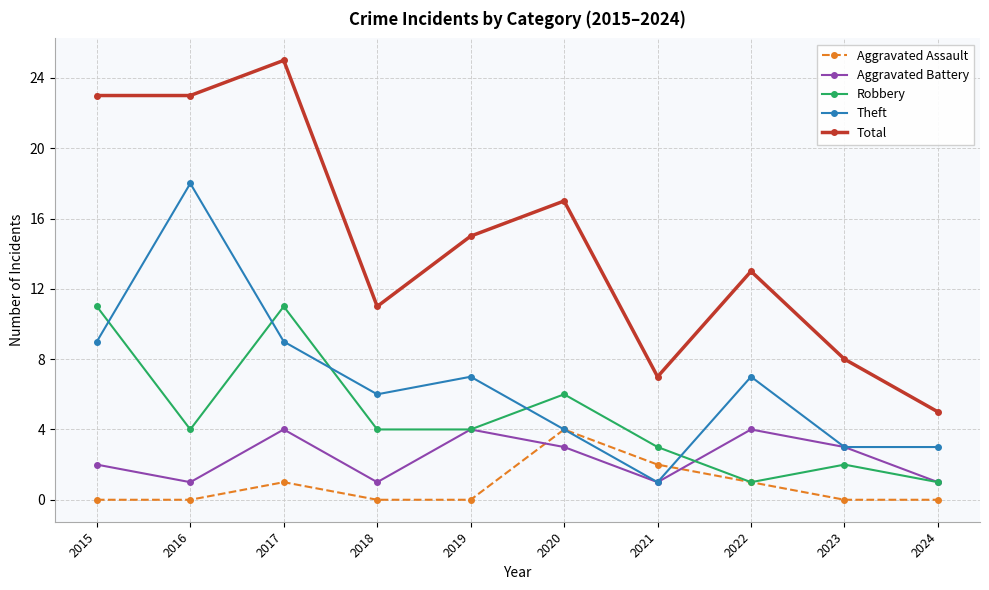

At which category is the sum across all series the highest?

2017